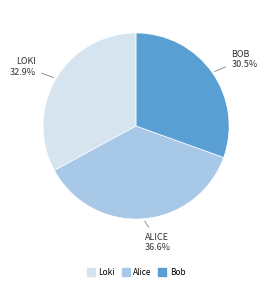

How many slices are in this pie chart?

3